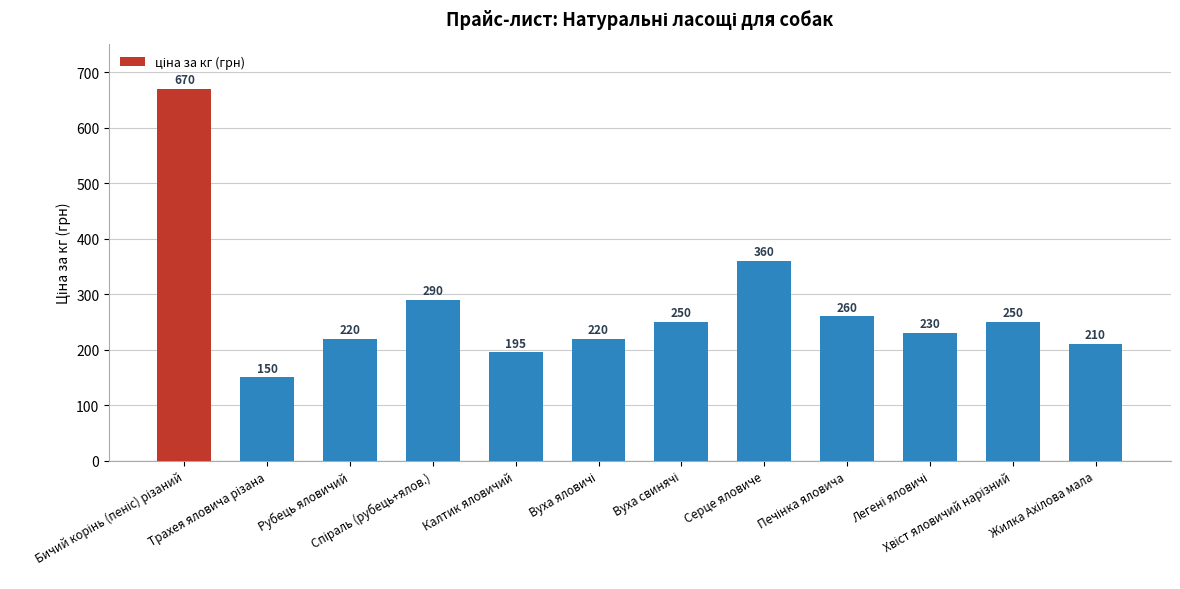

What is the minimum value shown in the chart?

150